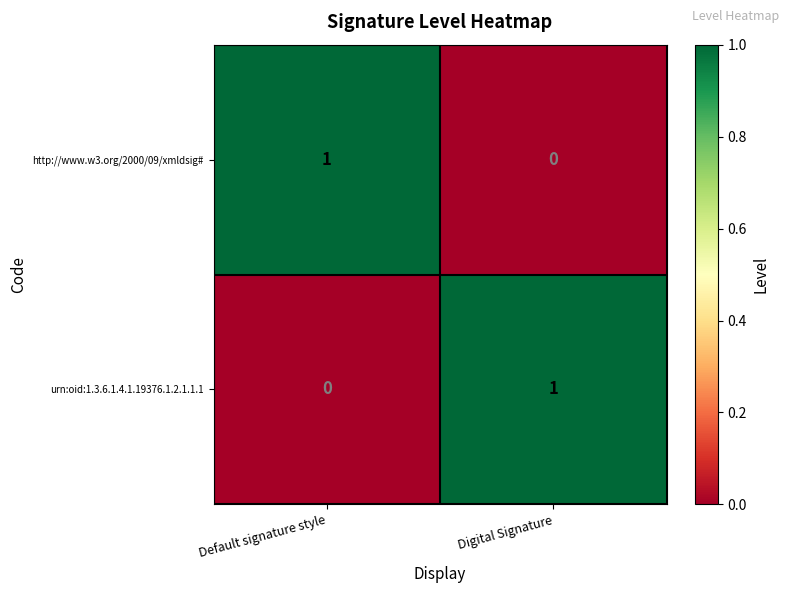

Reading left to right, transcribe all the data shown in this chart.

http://www.w3.org/2000/09/xmldsig#: 1	0
urn:oid:1.3.6.1.4.1.19376.1.2.1.1.1: 0	1